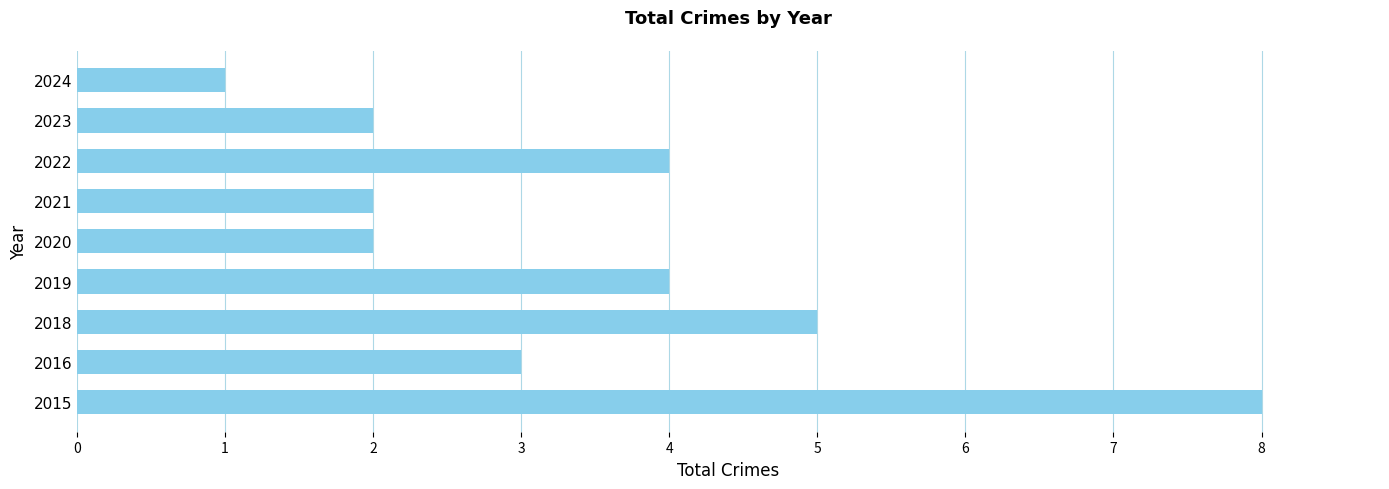

Reading bottom to top, transcribe all the data shown in this chart.

2015=8	2016=3	2018=5	2019=4	2020=2	2021=2	2022=4	2023=2	2024=1